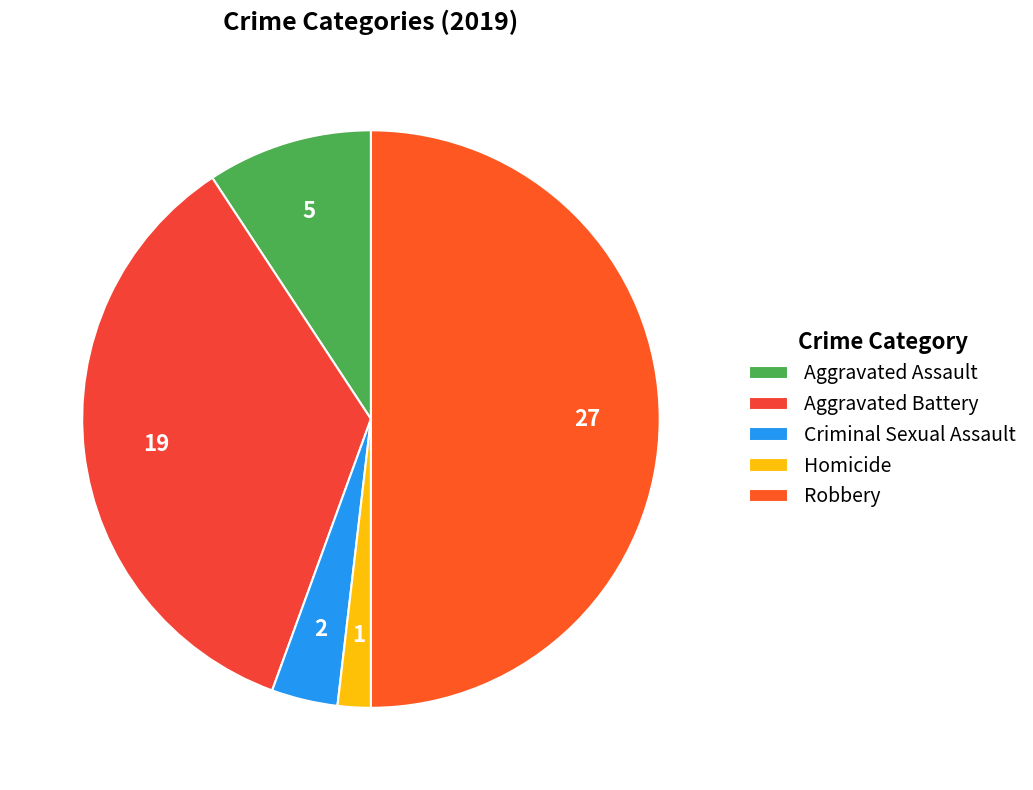

Count the number of slices in the pie.

5